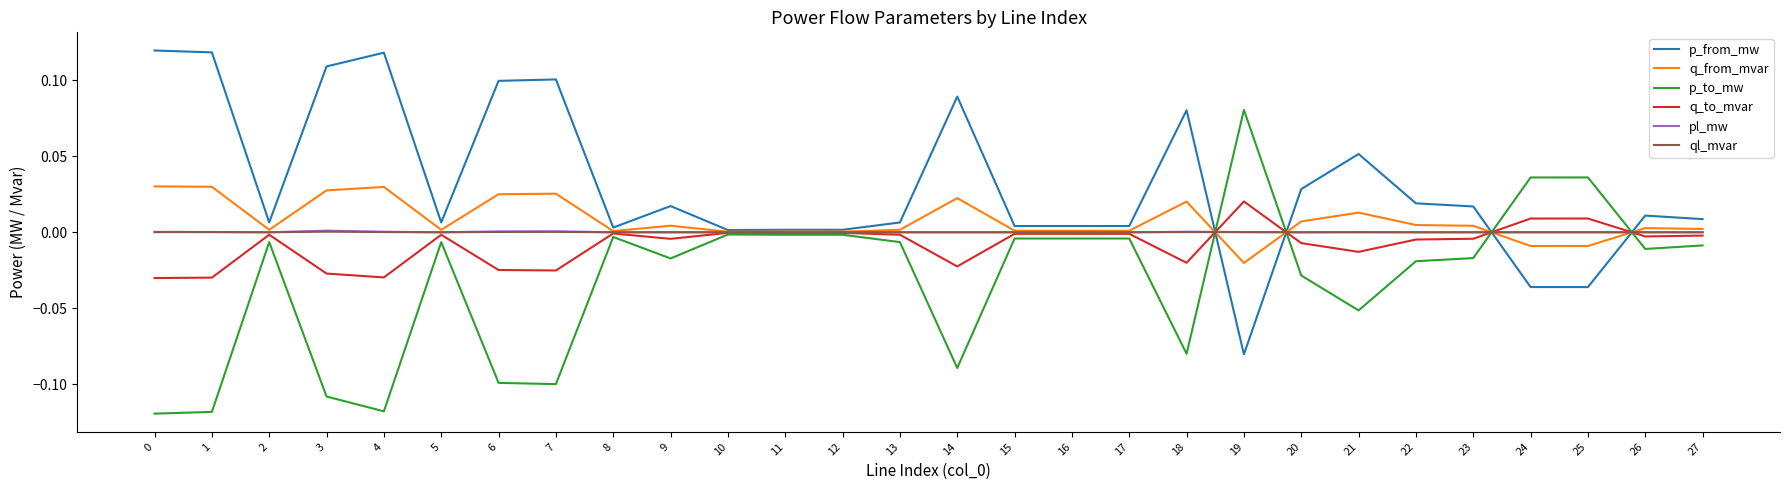

Is the value of q_to_mvar at 15 greater than the value of p_to_mw at 7?

Yes